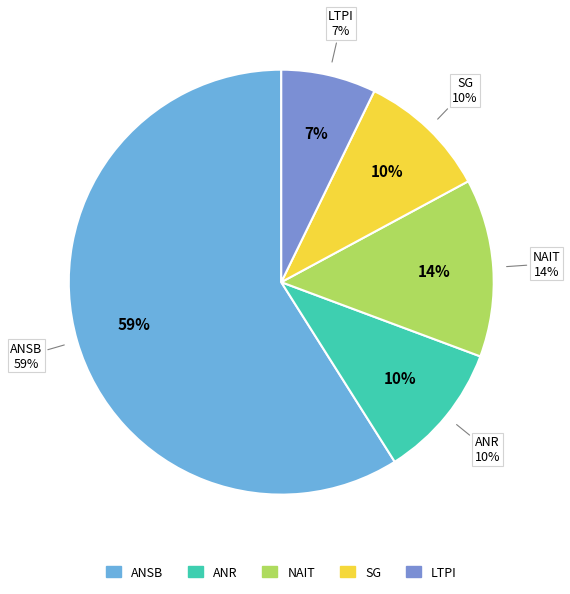

Count the number of slices in the pie.

5